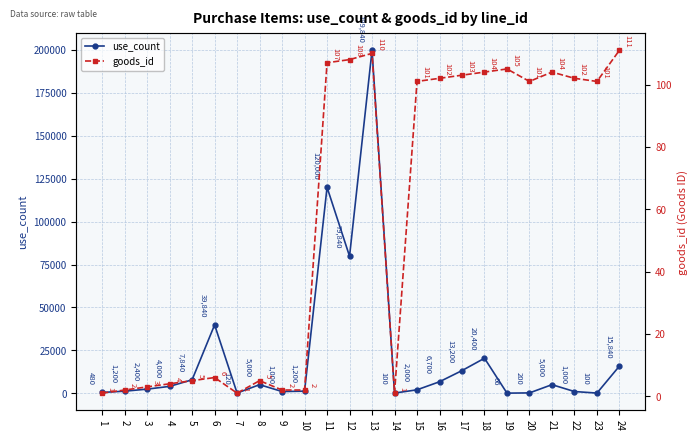

How many interior local peaks does the goods_id series have?

5